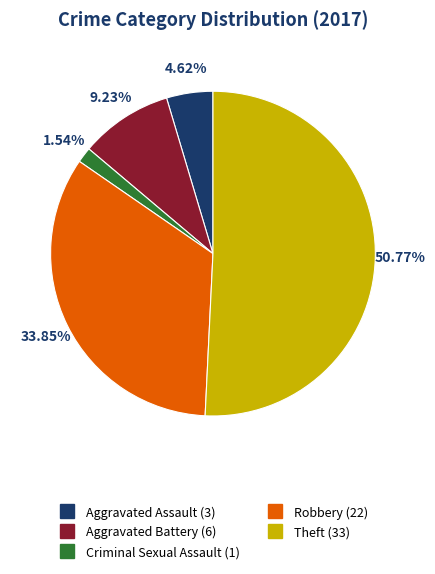

Between Aggravated Assault and Theft, which is larger?

Theft